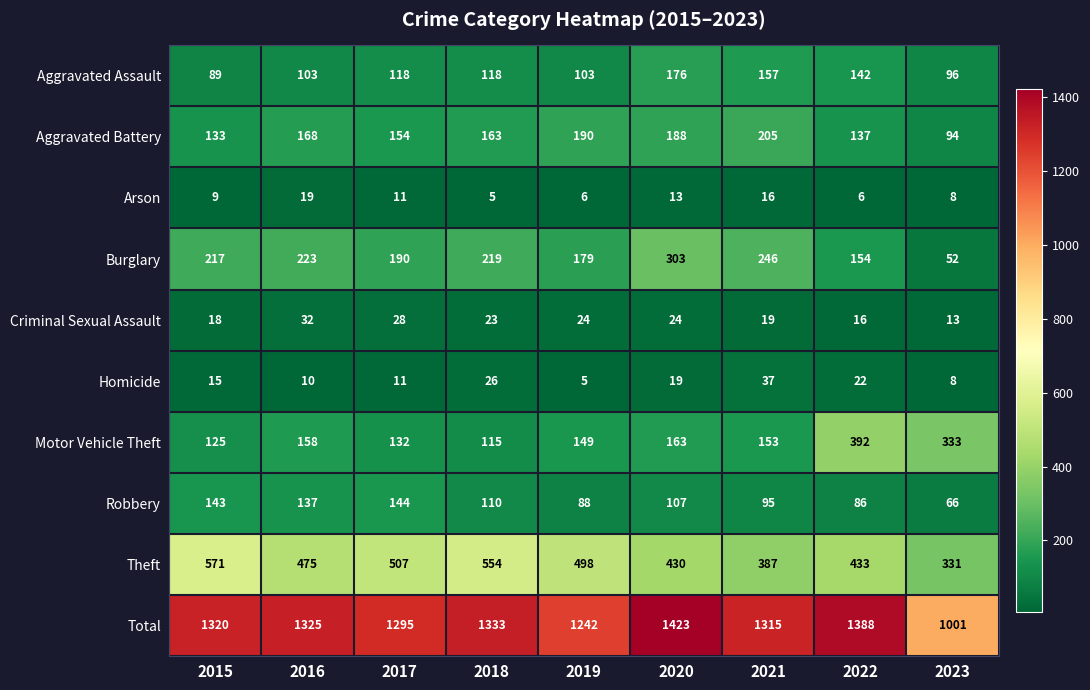

What is the average value of the Theft series?

465